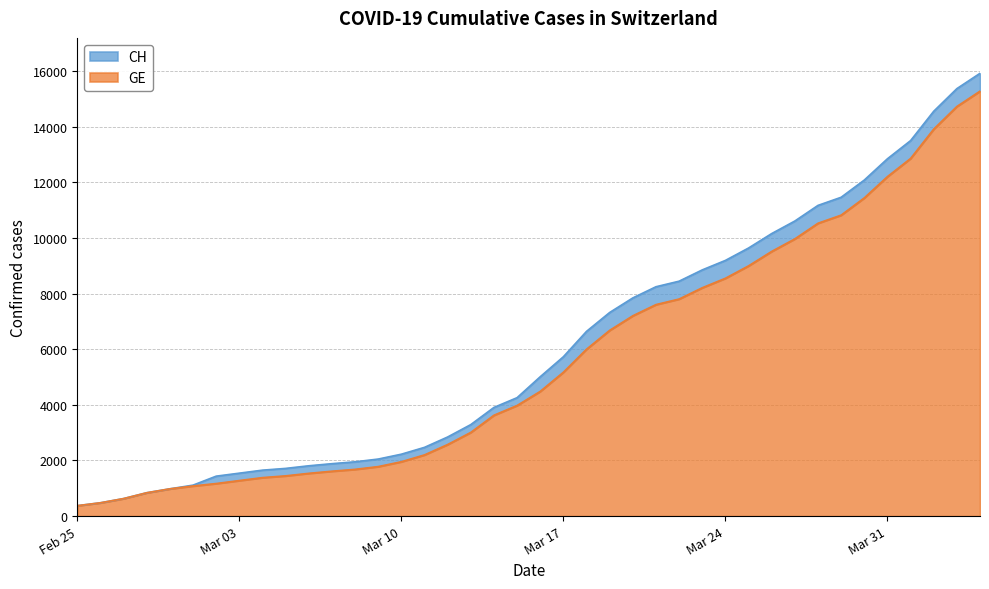

True or false: CH and GE cross at least once.

False